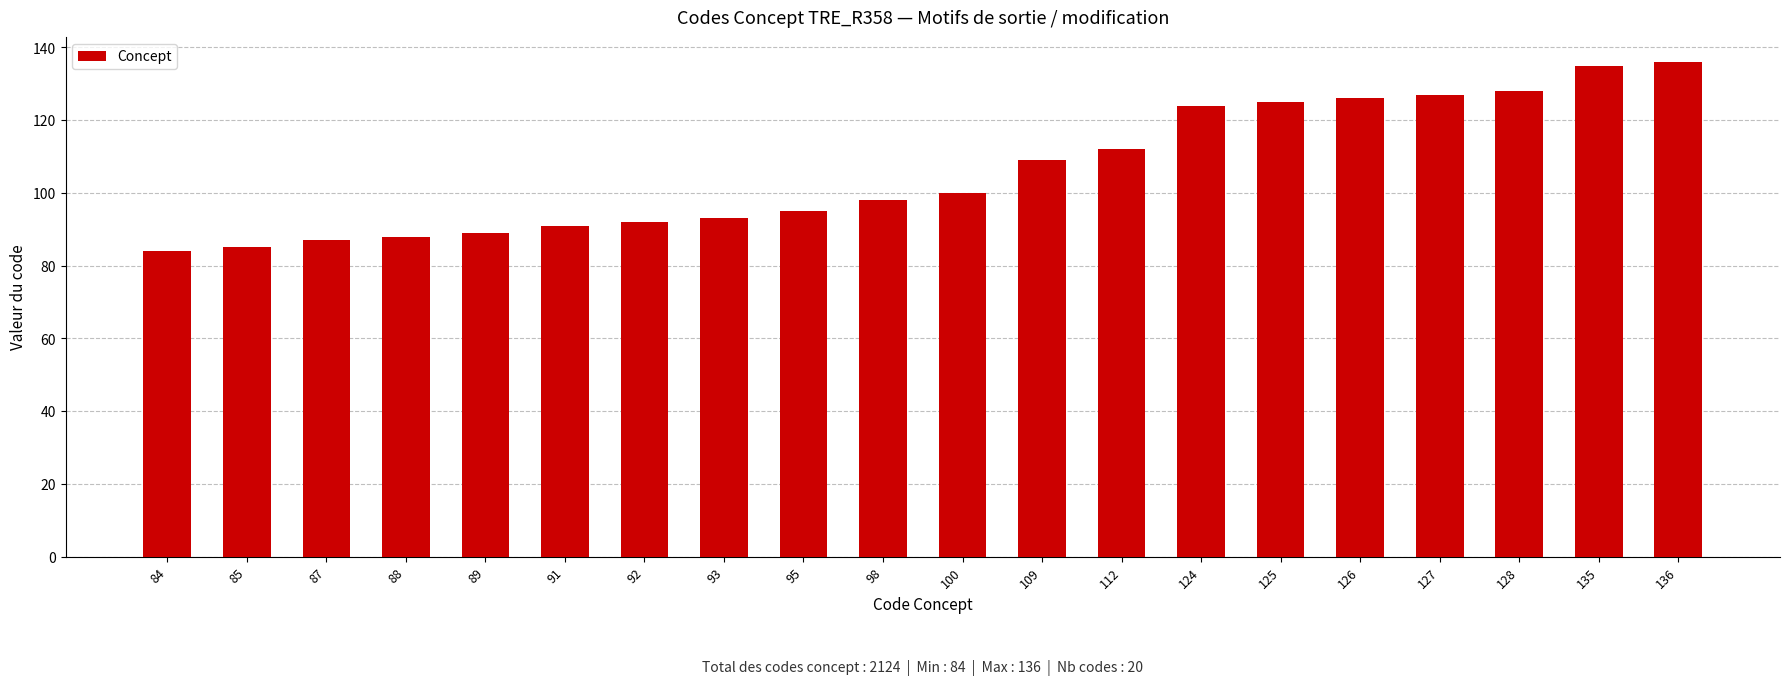

True or false: the data shows 95 at 95.

True